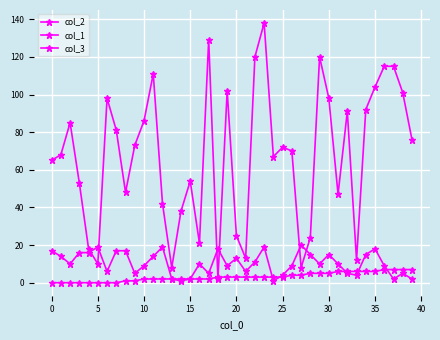

Which series ends up on top after the final intersection of col_1 and col_3?

col_1